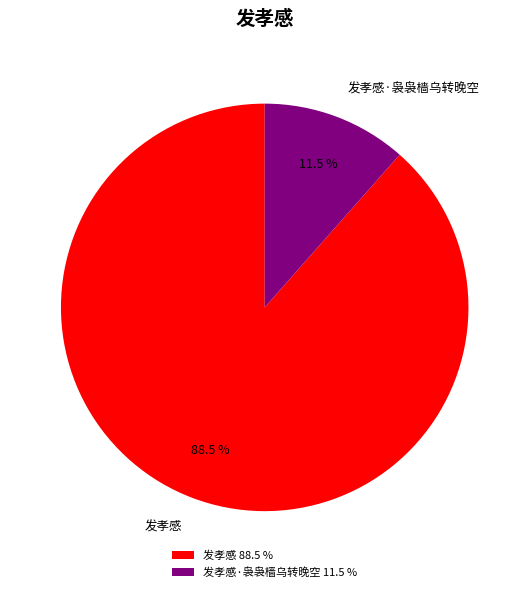

The 发孝感 slice represents 99% of the pie. True or false?

False